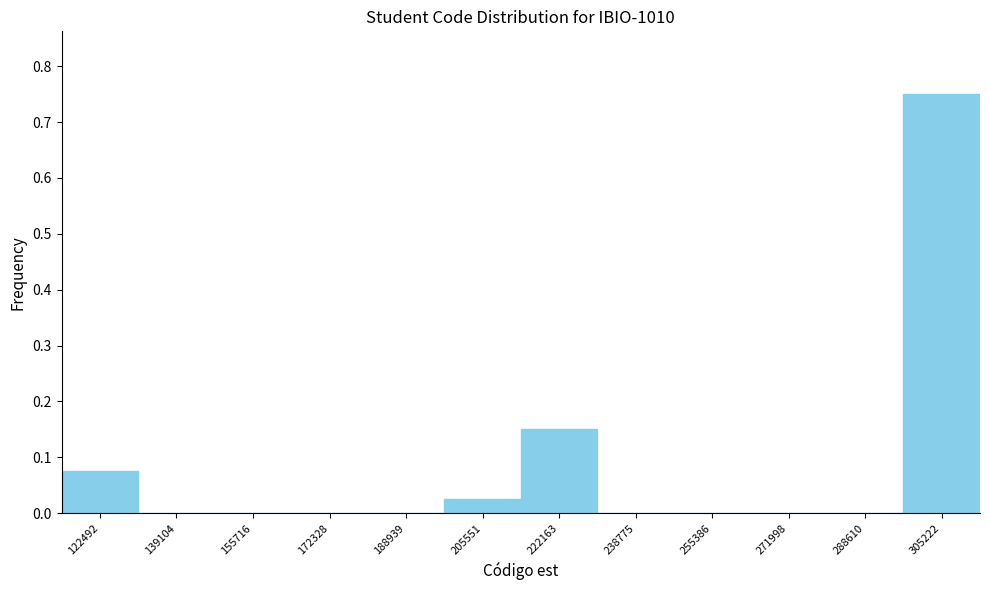

Between 288610 and 205551, which is larger?

205551